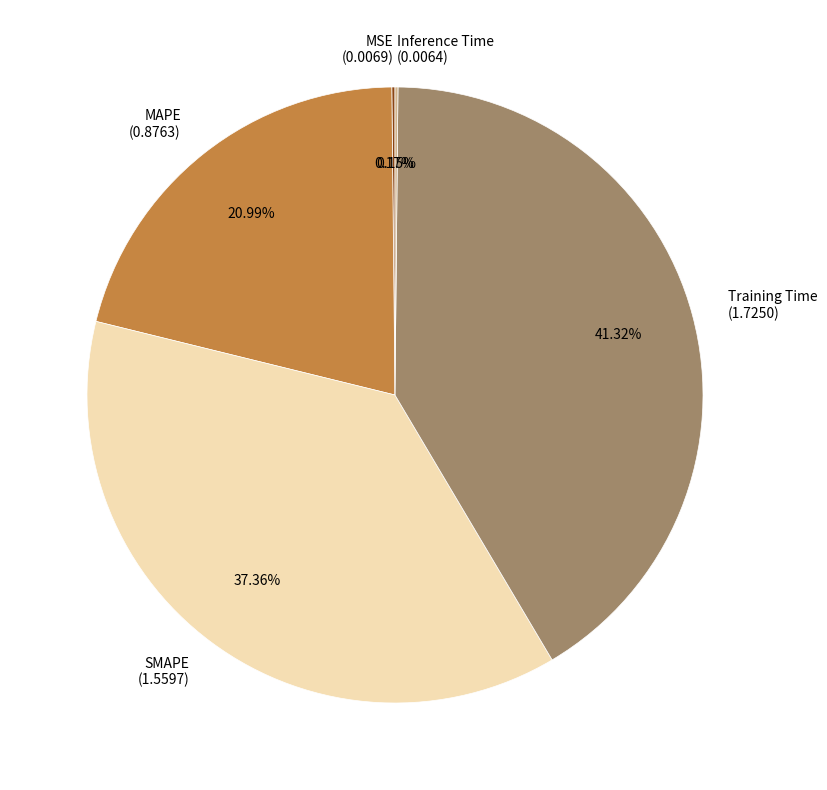

Does SMAPE (1.5597) account for over 50% of the chart?

No